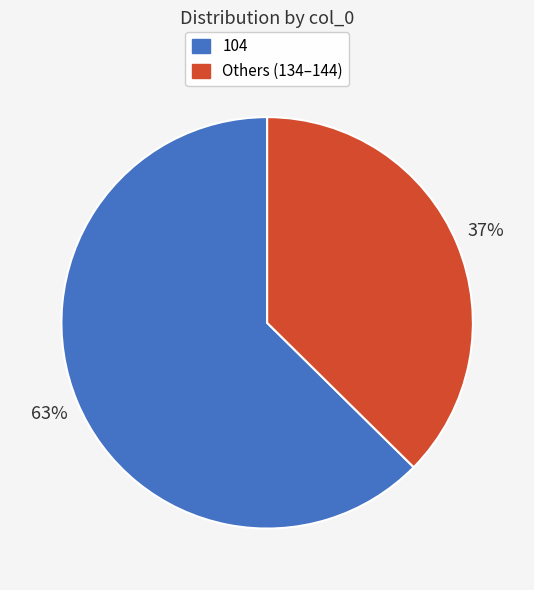

Is there any slice that represents more than half of the pie?

Yes